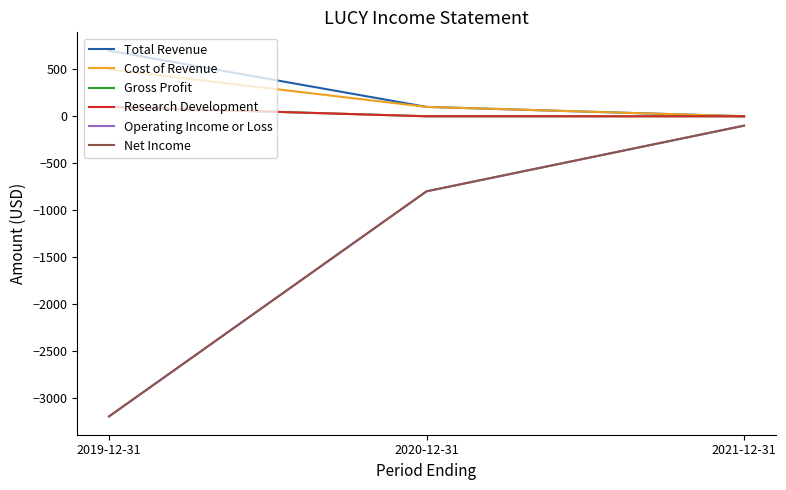

Is this an area chart (filled region under the line)?

No